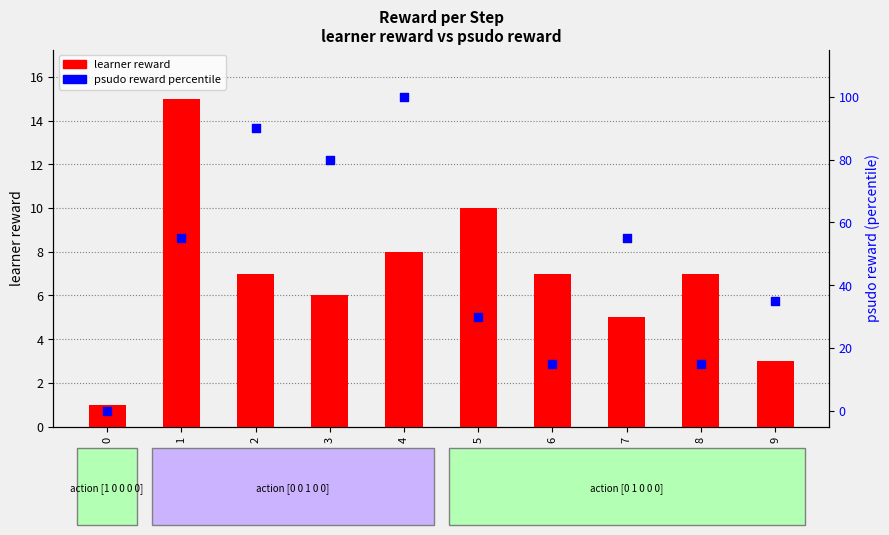

At which category is the sum across all series the highest?

4